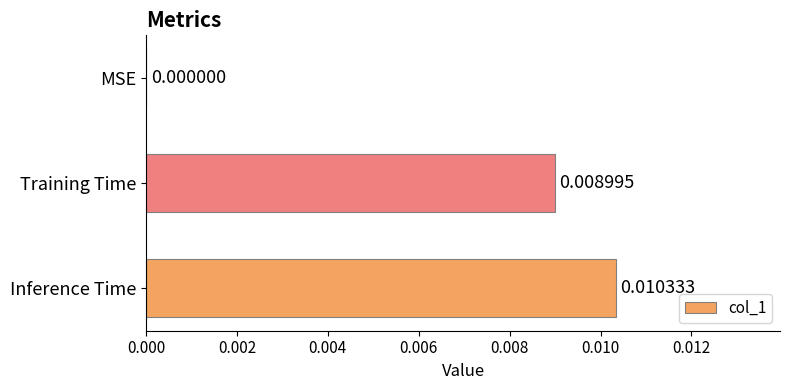

Which category has the highest value across all series?

Inference Time